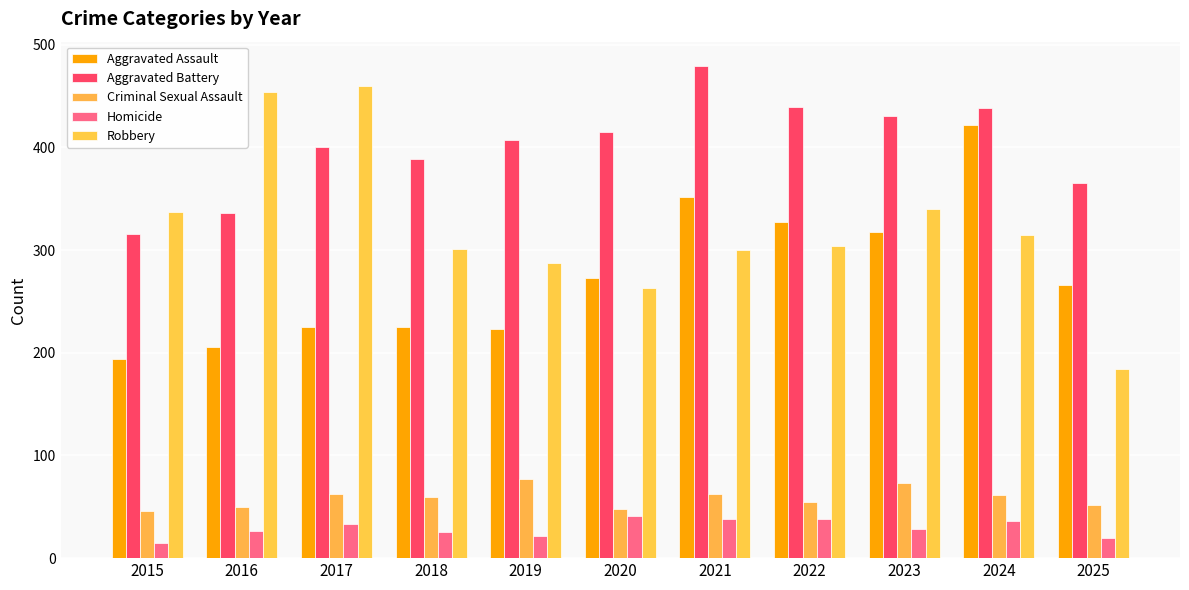

At 2024, list the series in order from largest to smallest.

Aggravated Battery, Aggravated Assault, Robbery, Criminal Sexual Assault, Homicide